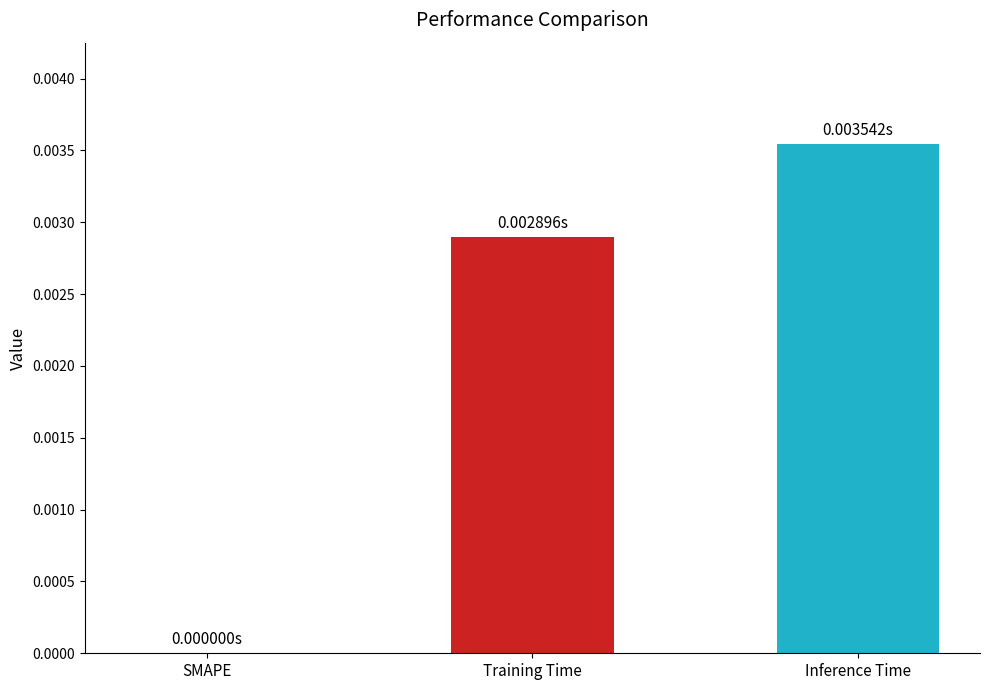

Between Inference Time and Training Time, which is larger?

Inference Time